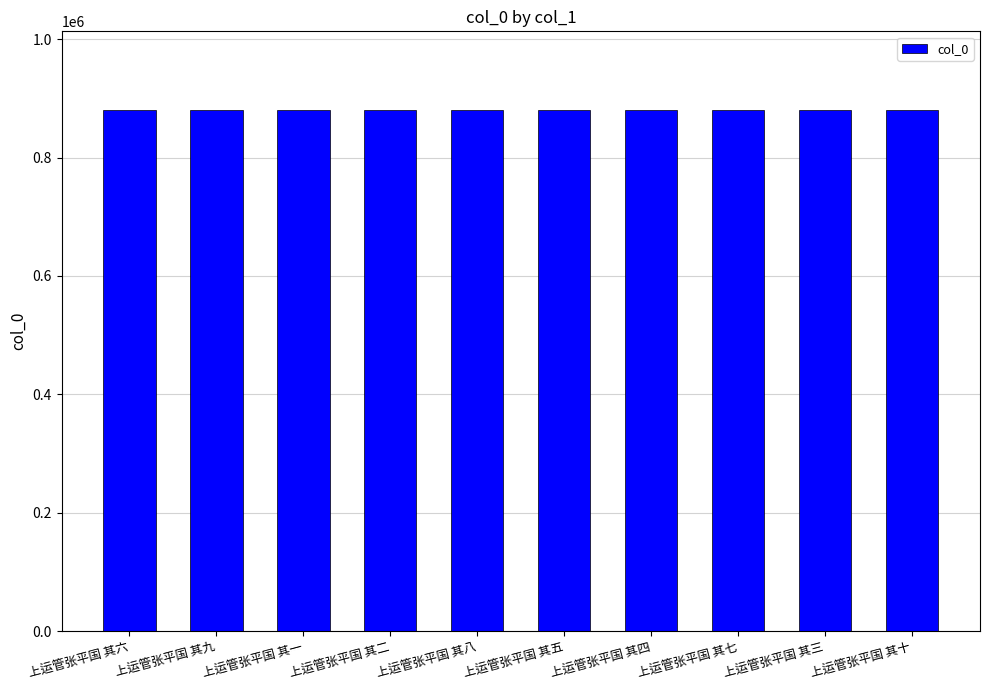

What is the ratio of the value at 上运管张平国 其二 to the value at 上运管张平国 其一?

1.0